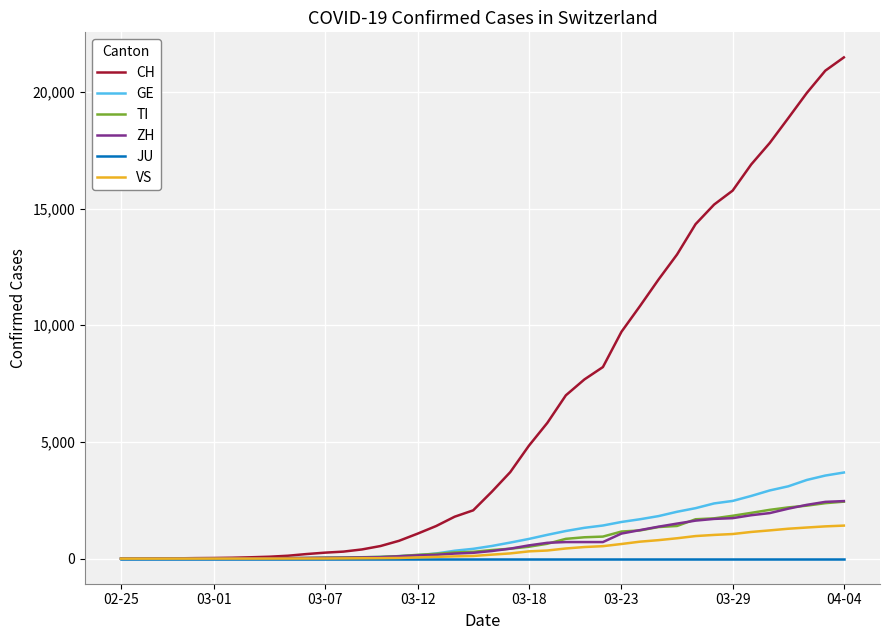

What is the greatest value displayed?

21473